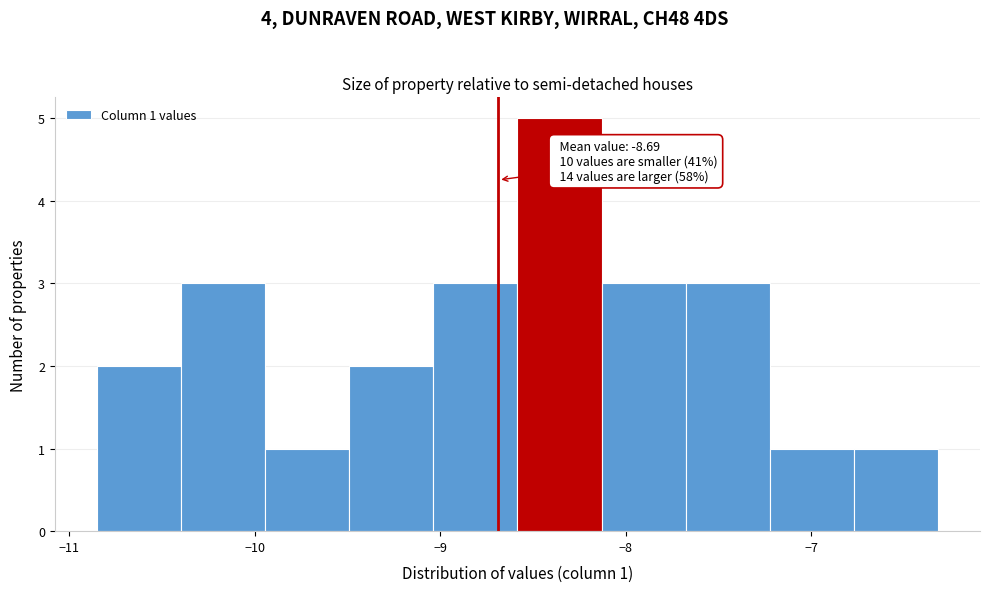

Which range on the x-axis has the tallest bar?

-8.6 to -8.1